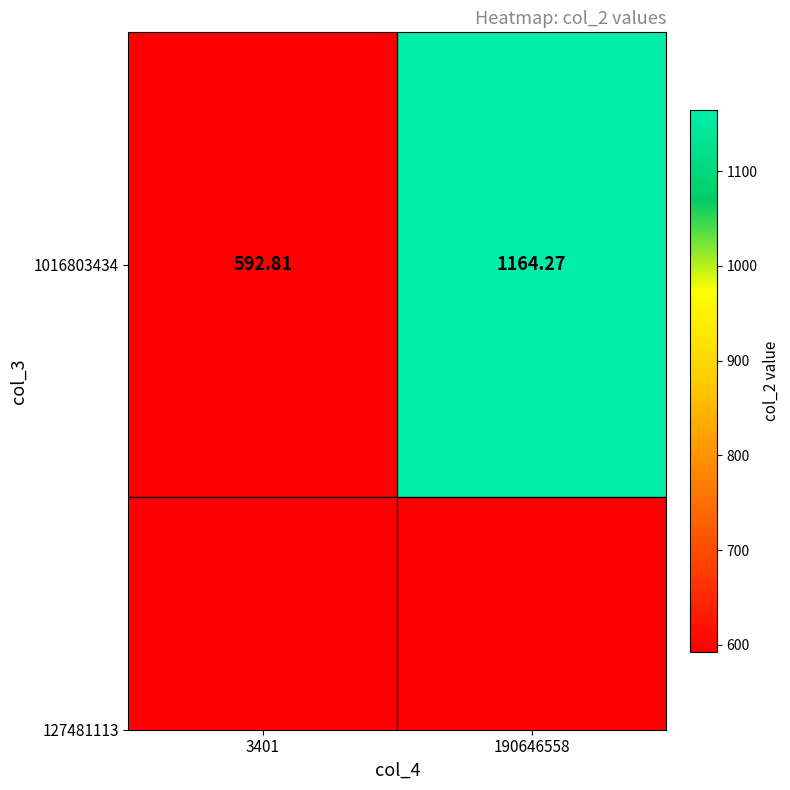

At which label is the value closest to 878?

3401